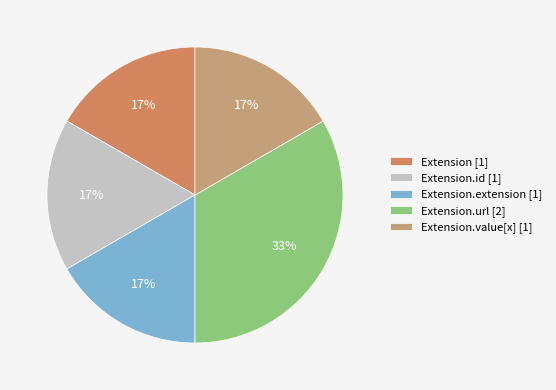

Combined, do Extension [1] and Extension.id [1] account for over 50%?

No